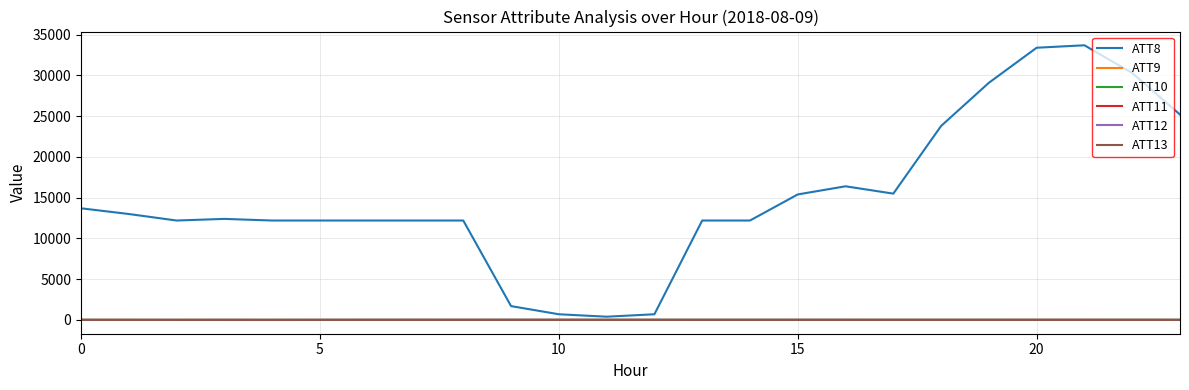

What is the maximum value shown in the chart?

33700.0